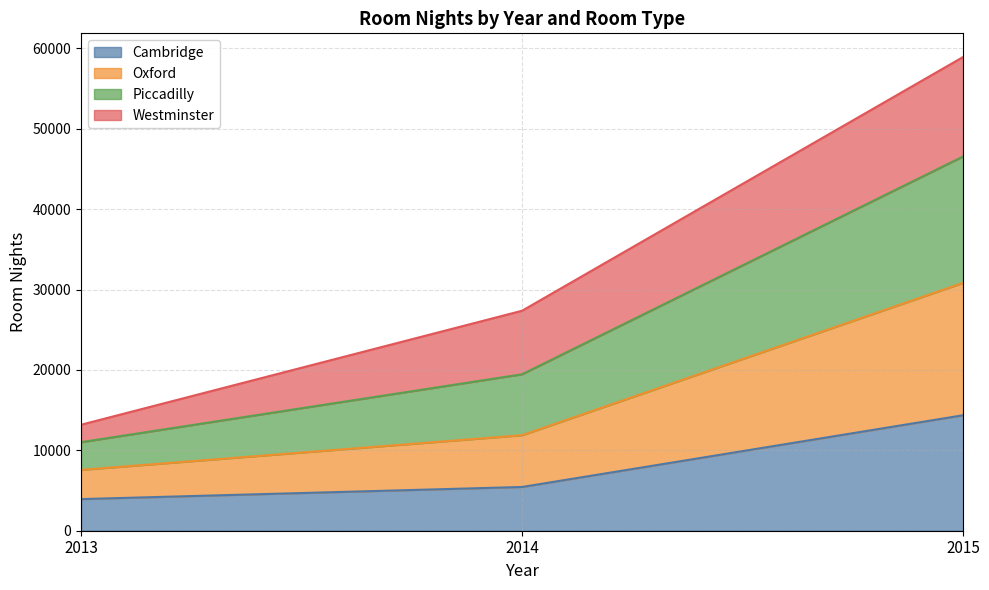

The Cambridge series shows 1823 at 2013. True or false?

False